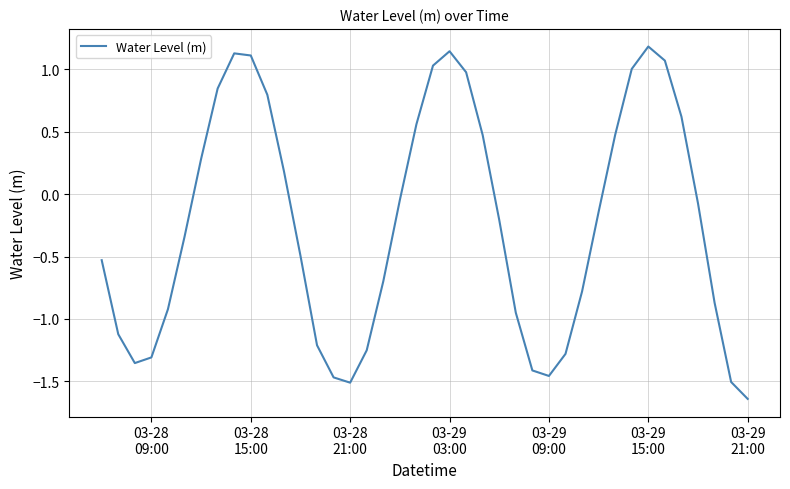

How many categories are shown in the chart?

40